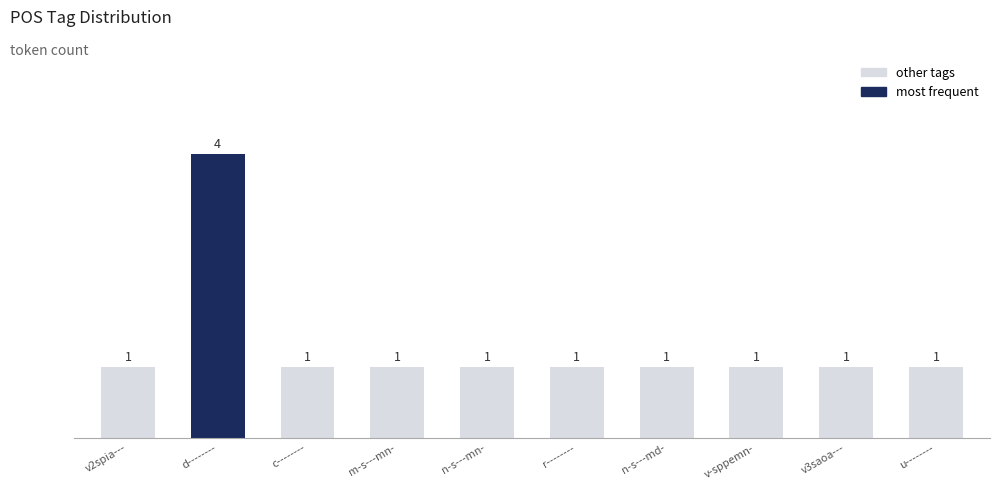

Which has a higher value, d-------- or v3saoa---?

d--------